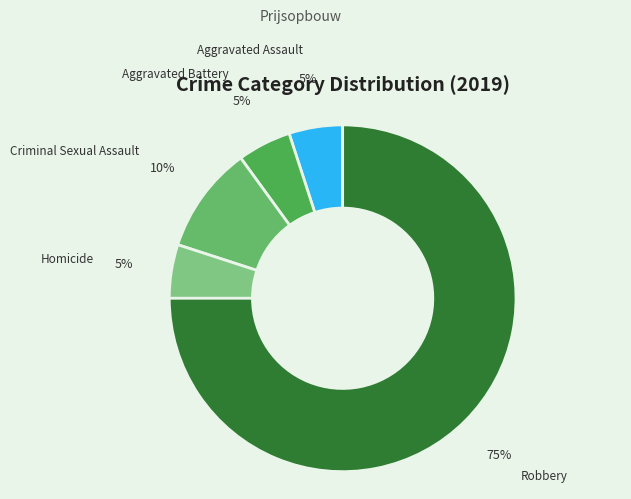

Which category has the biggest portion of the pie?

Robbery